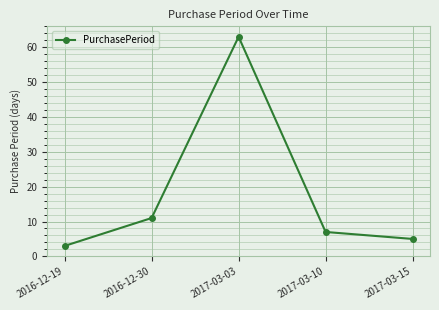

True or false: the data shows 63 at 2017-03-03.

True